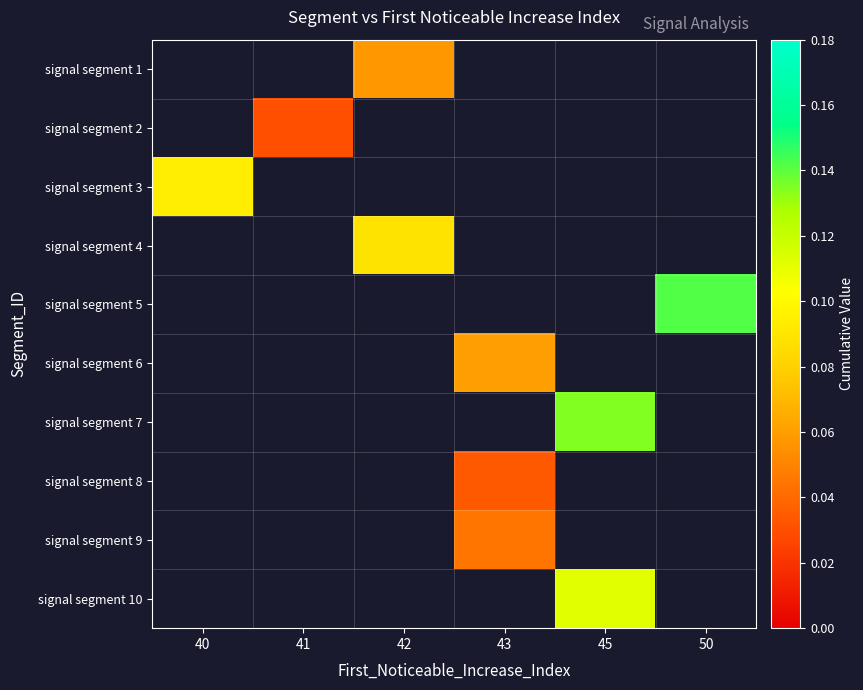

Between 42 and 40, which is larger?

40